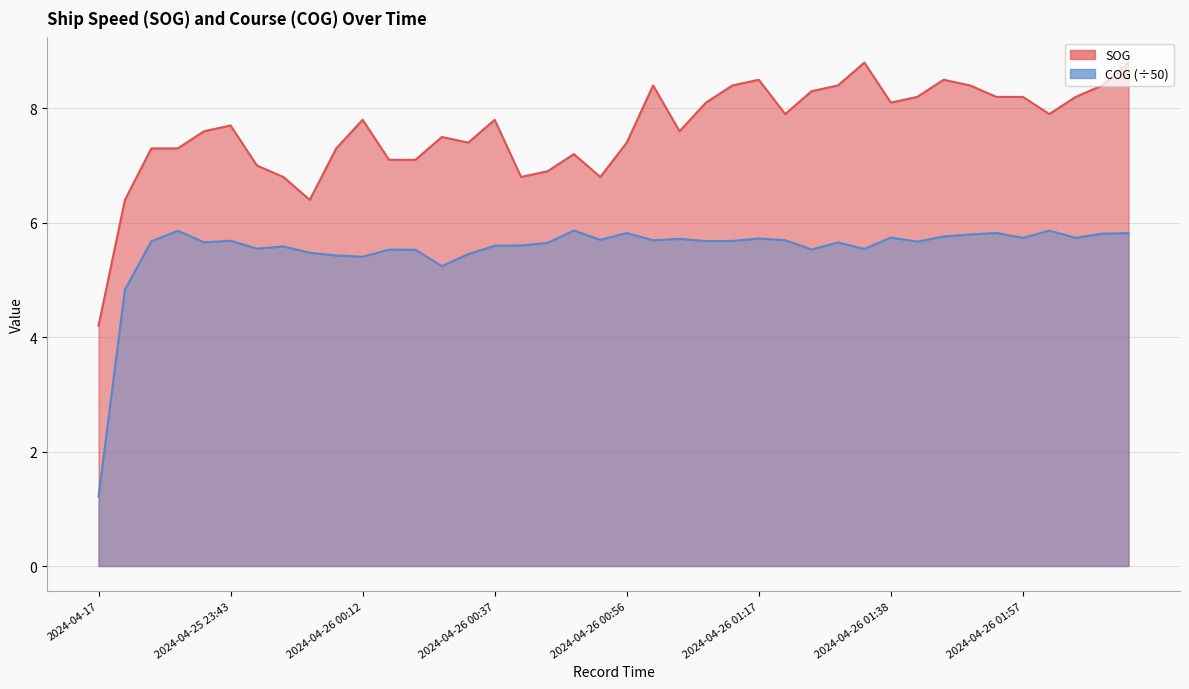

How many interior local peaks does the COG series have?

12